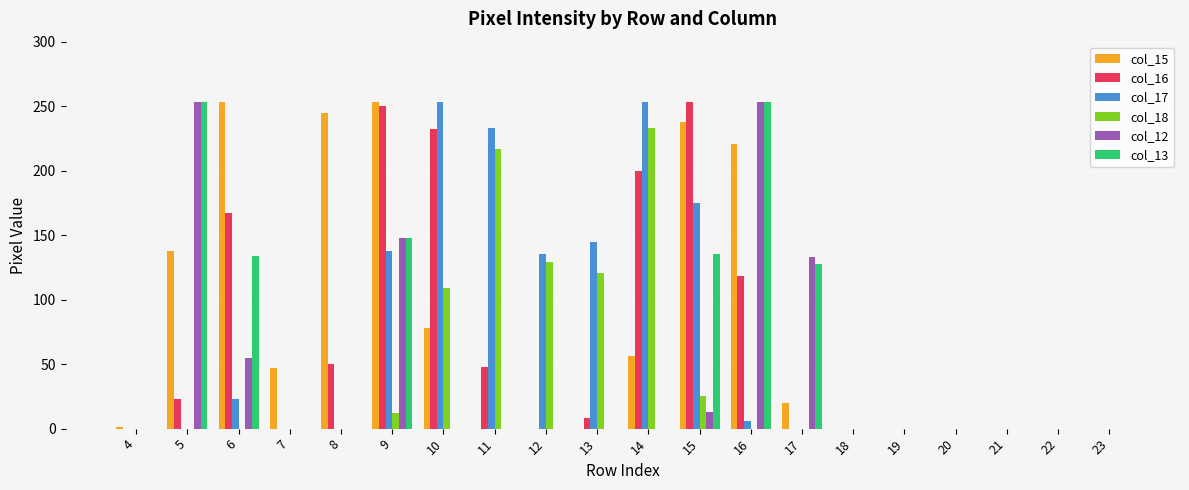

What is the approximate value of col_18 at 10, to the nearest 50?

100